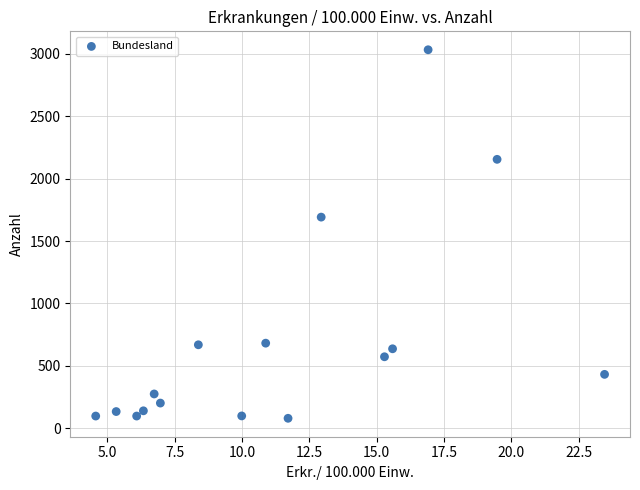

What is the range of Y values (max minus min)?

2953